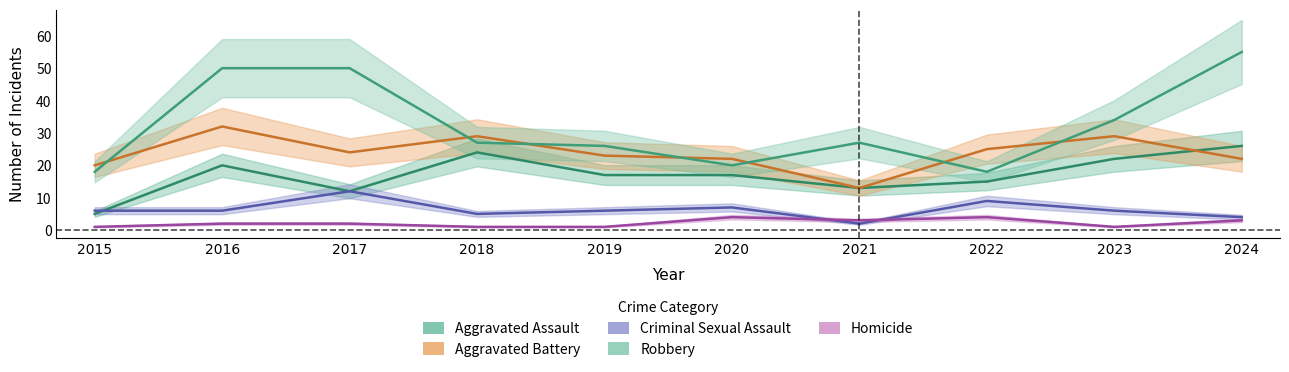

At which category is the sum across all series the highest?

2016